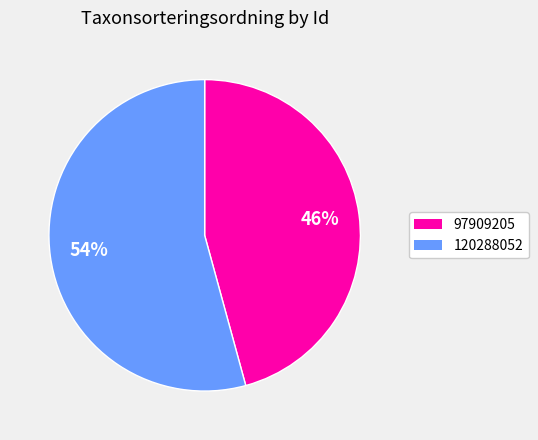

What is the largest slice in the pie chart?

120288052